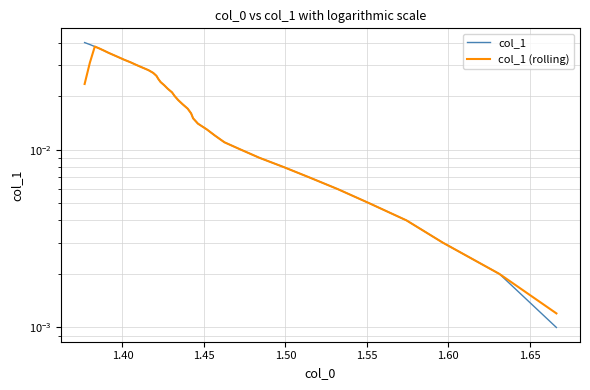

What is the sum of all col_1 (rolling) values?

0.8